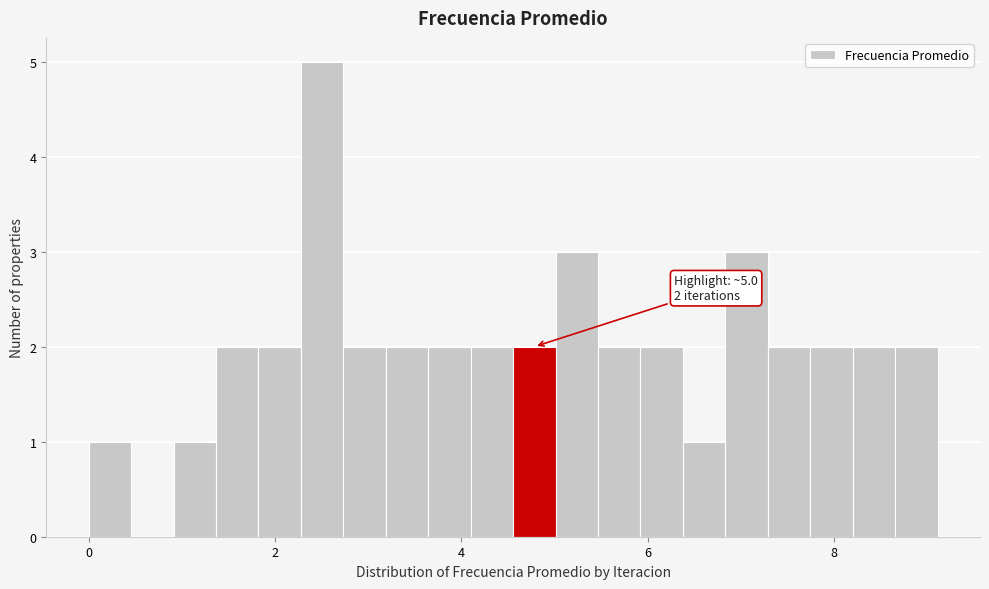

Read against the x-axis, roughly where is the centre of the tallest bar?

2.6